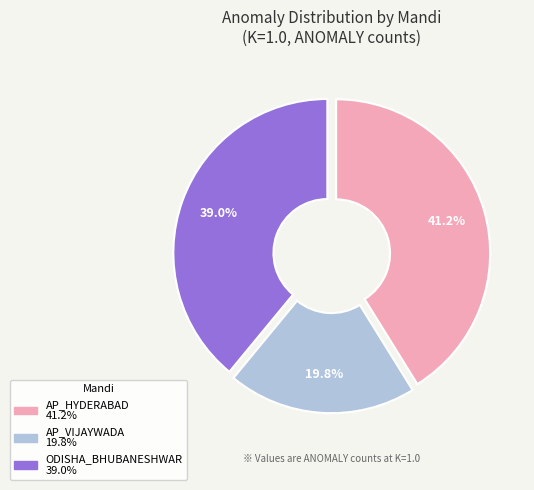

How many slices are in this pie chart?

3